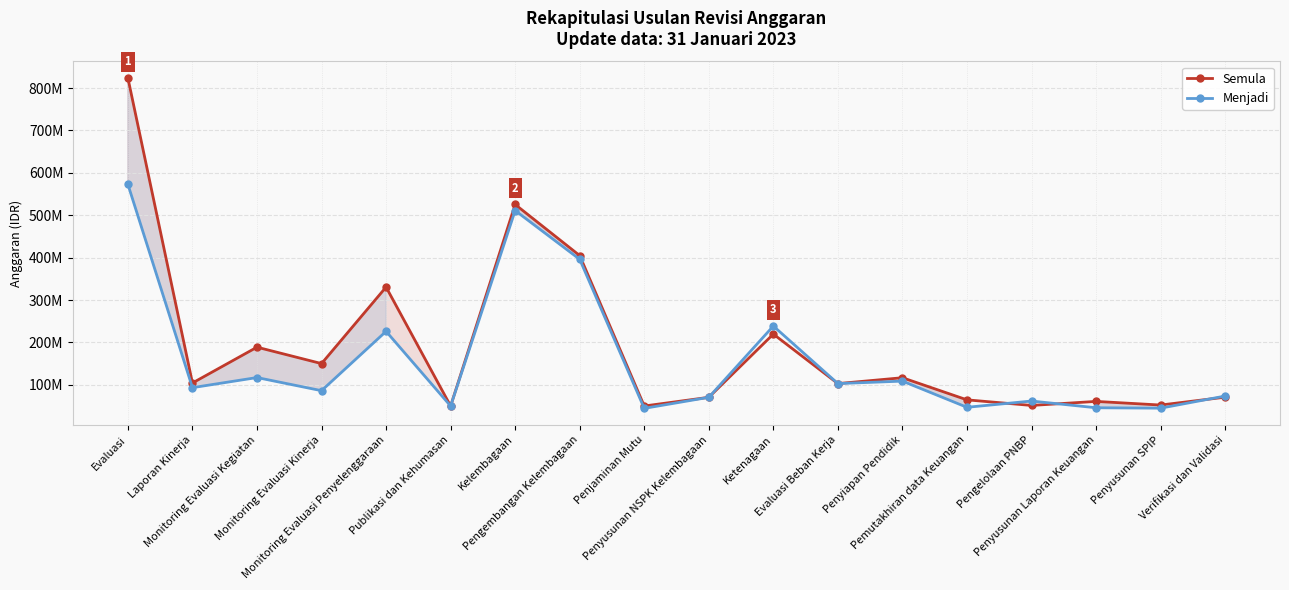

Which category has the lowest value in the Menjadi series?

Penjaminan Mutu